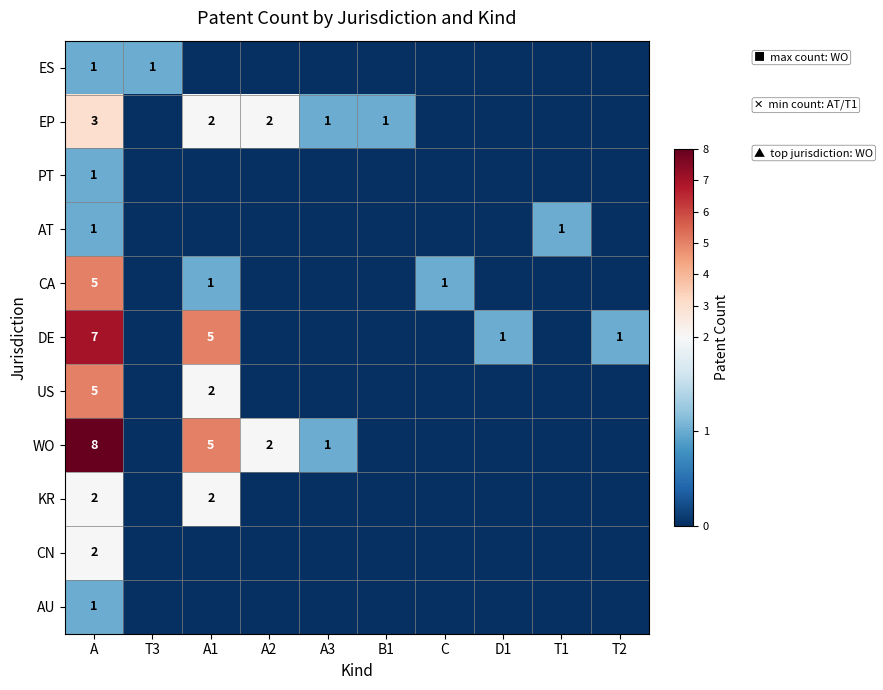

At which category does the chart reach its peak across all series?

A